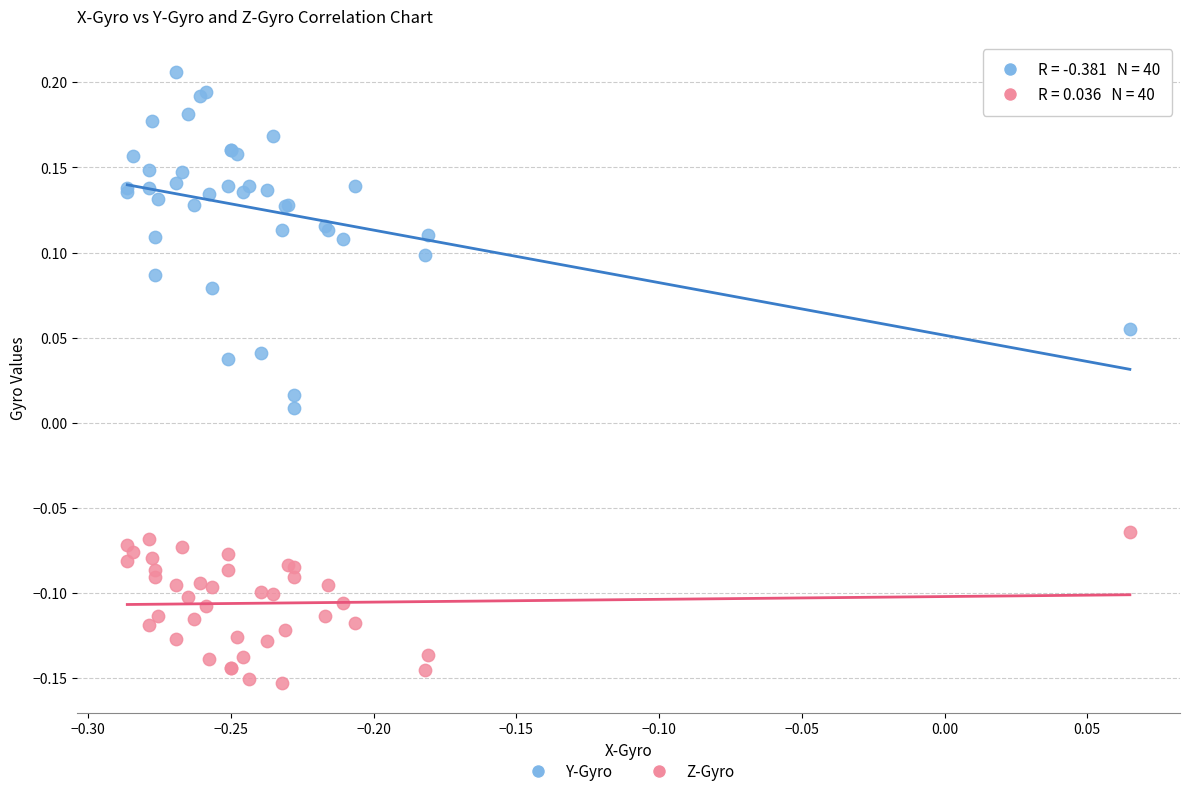

What are all the series names shown in the legend?

Y-Gyro, Z-Gyro